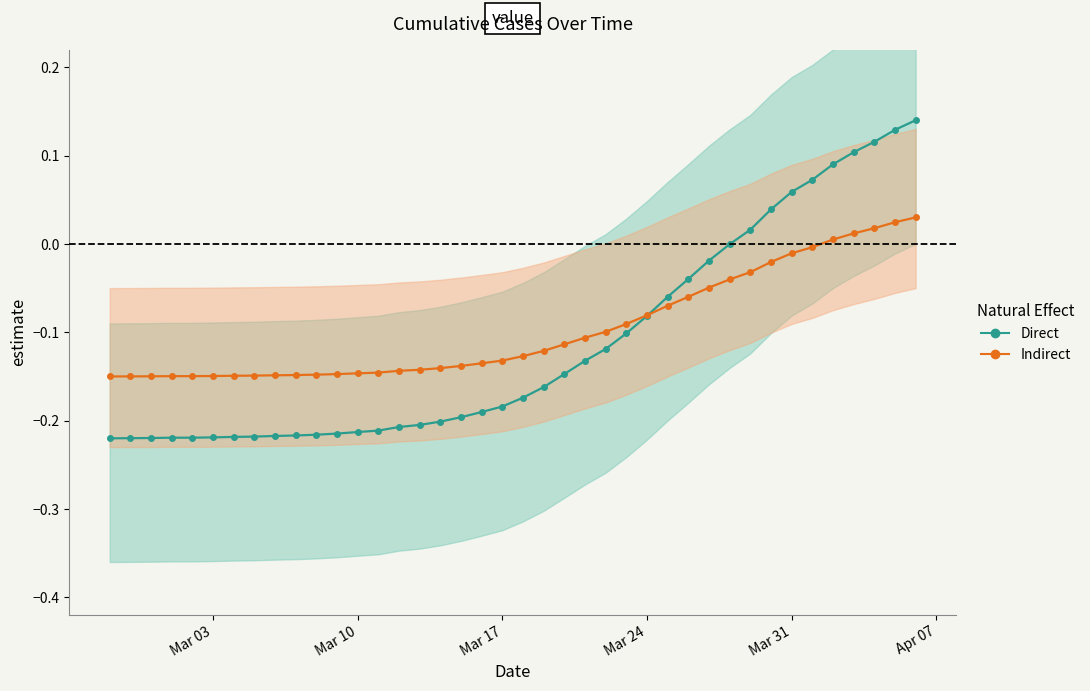

How many negative values does the Indirect series have?

35